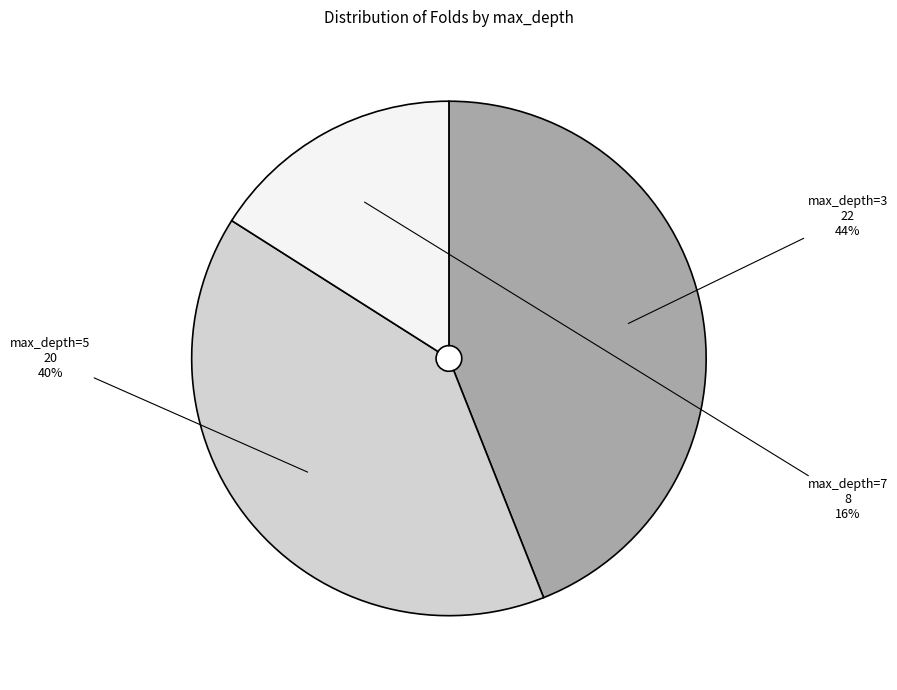

Count the number of slices in the pie.

3